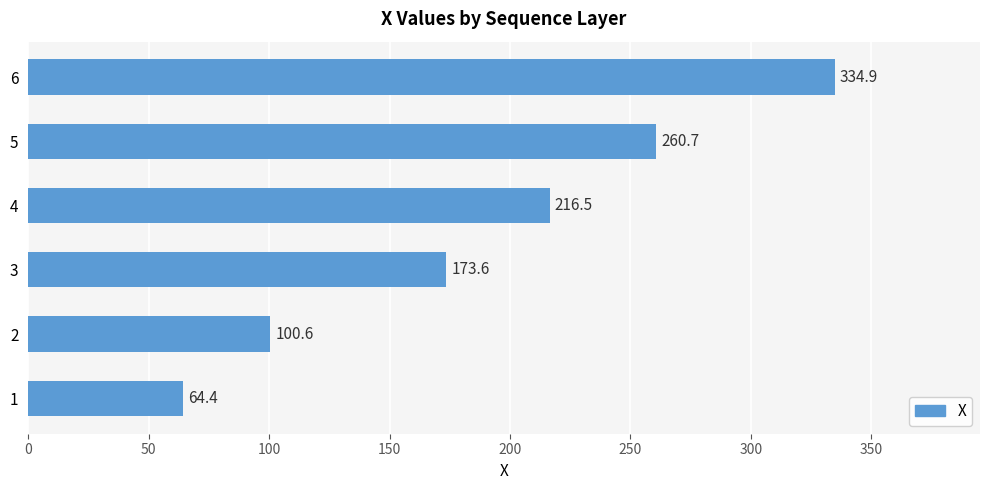

Rank the categories by value from lowest to highest.

1, 2, 3, 4, 5, 6